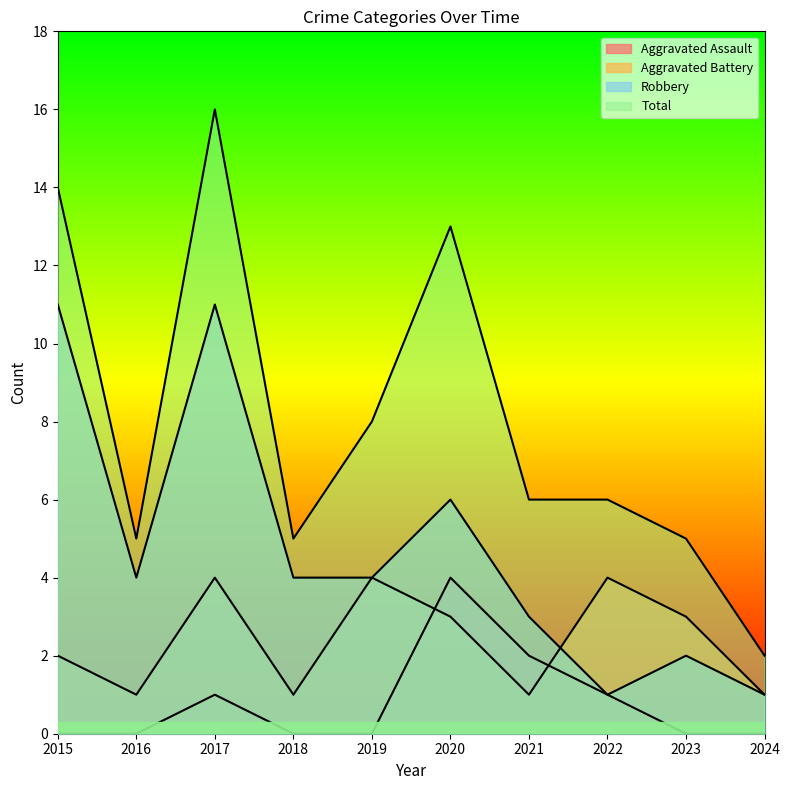

True or false: Aggravated Assault has a value of 2 at 2017.

False